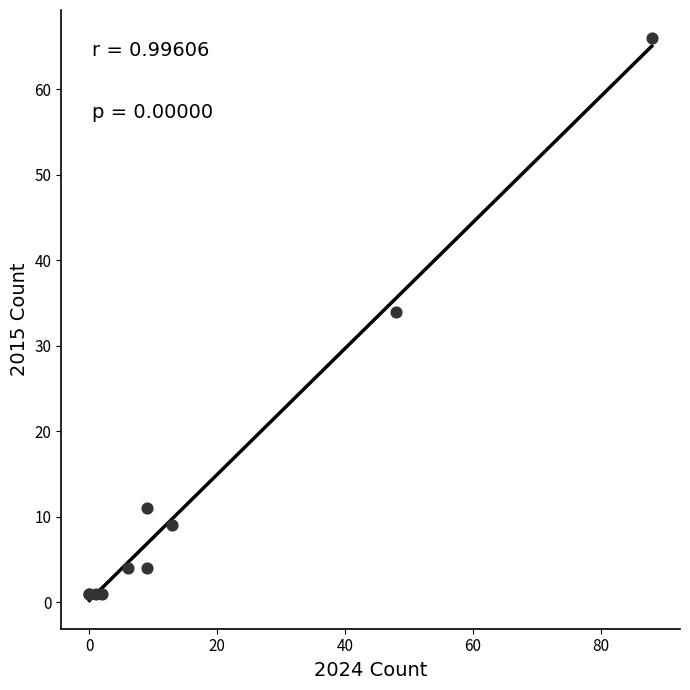

What Y value in the scatter plot is closest to 33?

34